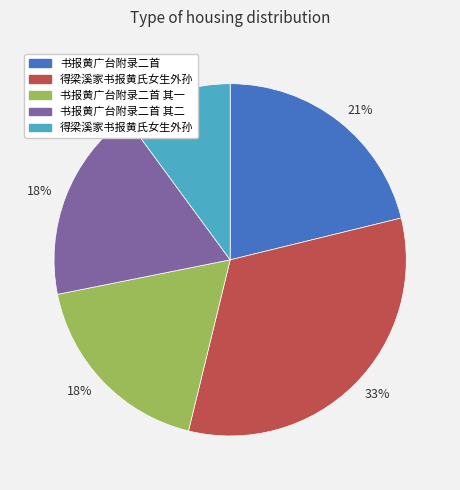

To the nearest percent, what is the average slice percentage?

20%